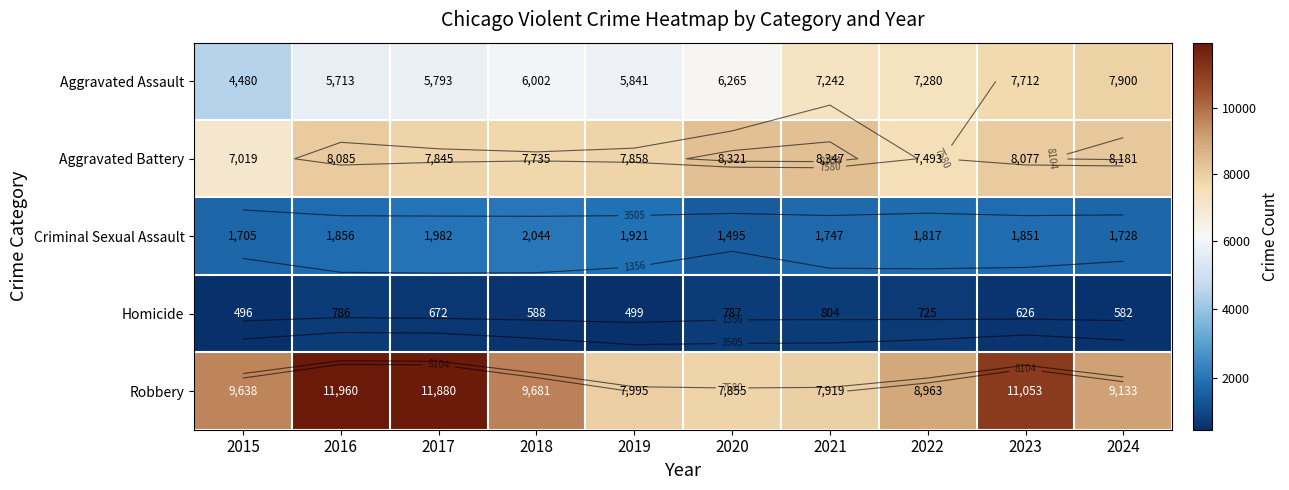

What is the sum of the Aggravated Assault values at 2022 and 2021?

14522